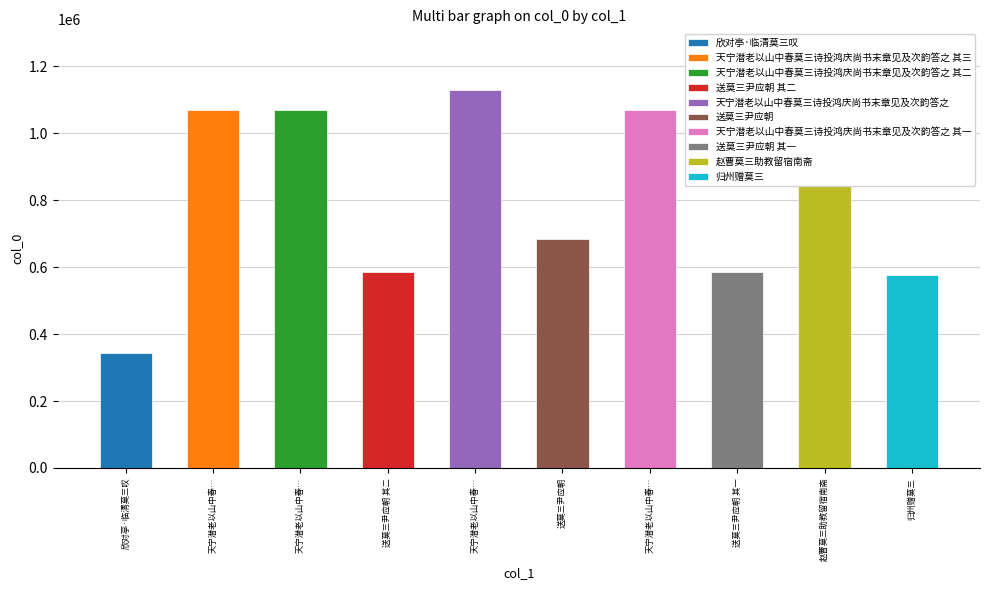

Which label corresponds to the smallest value in the chart?

欣对亭·临清莫三叹